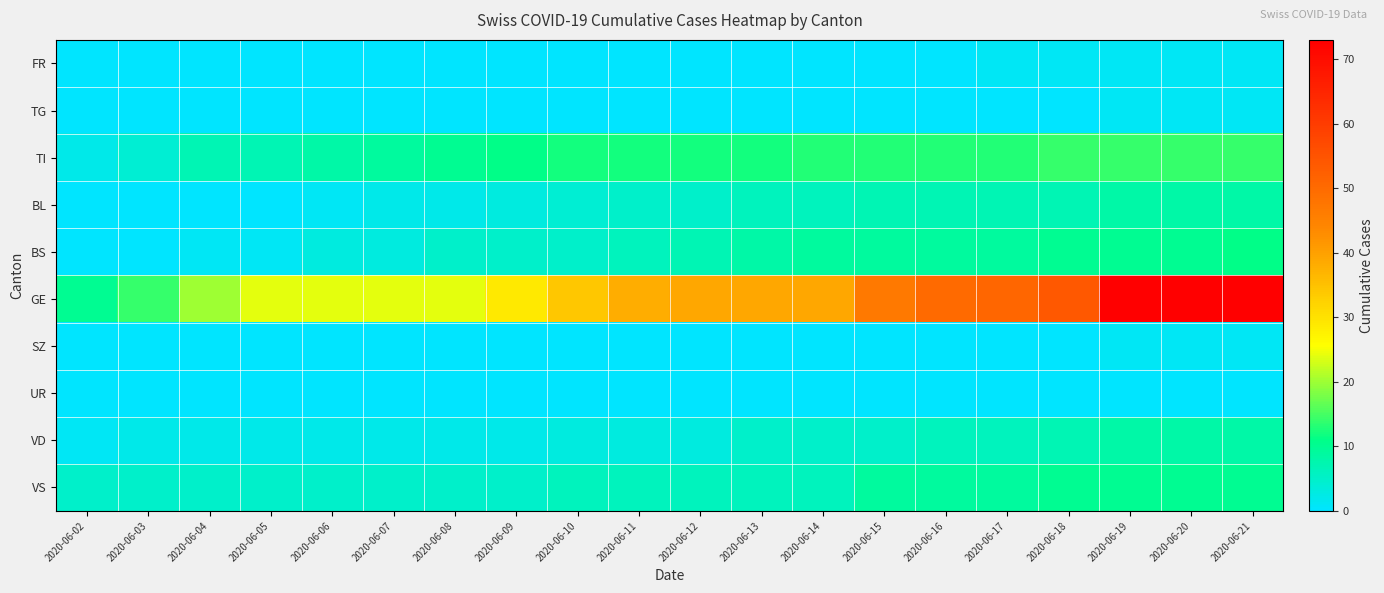

Which series has the largest range (max minus min)?

GE